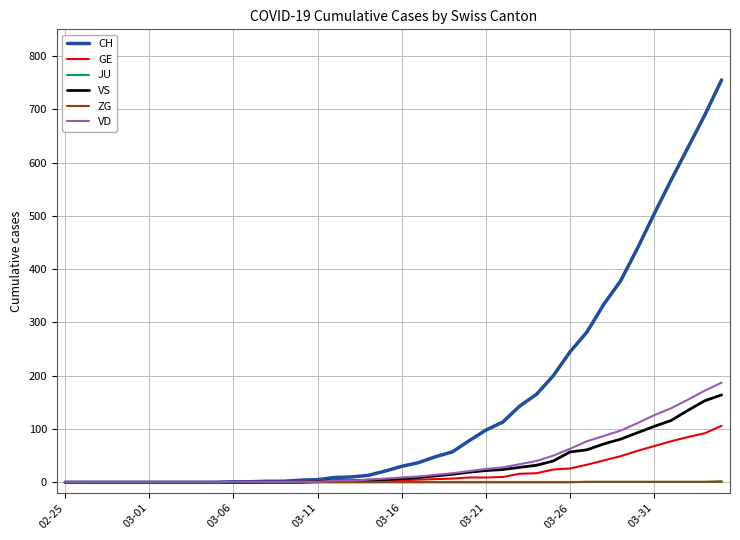

Which series has the largest total across all categories?

CH